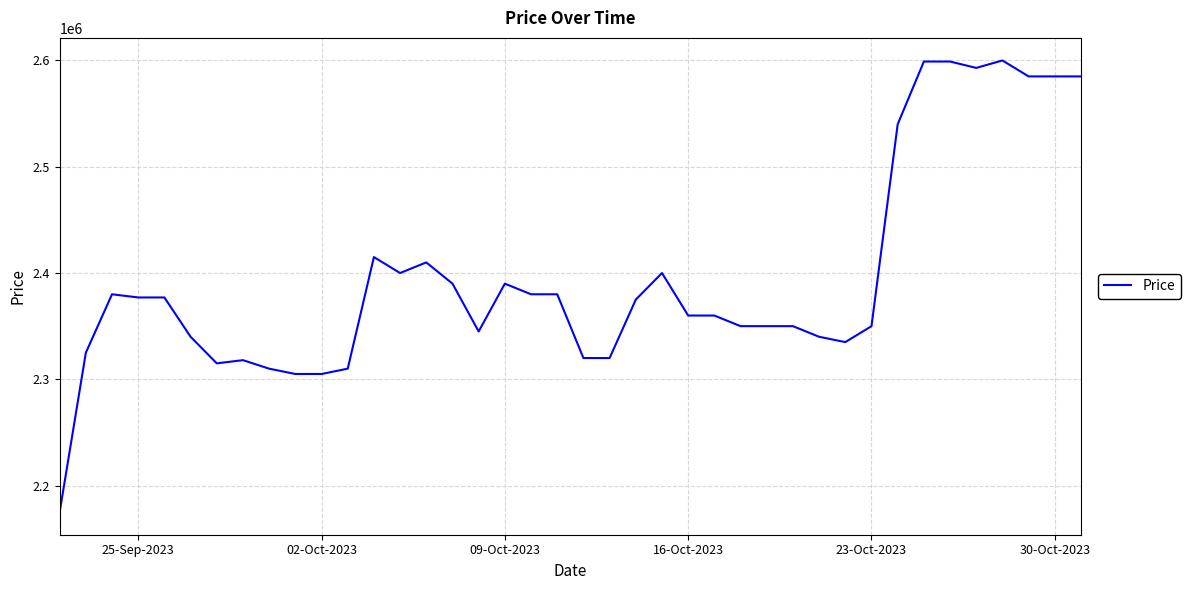

What is the greatest value displayed?

2600000